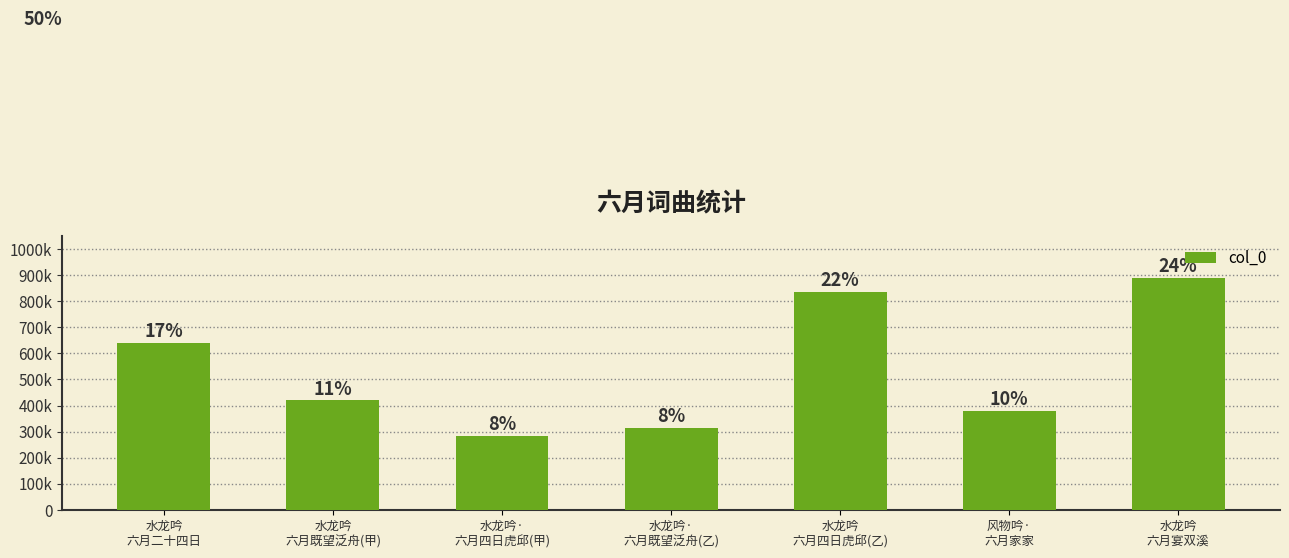

Reading left to right, what are all the values shown in this chart?

639571	419480	283052	314917	835185	380719	889998